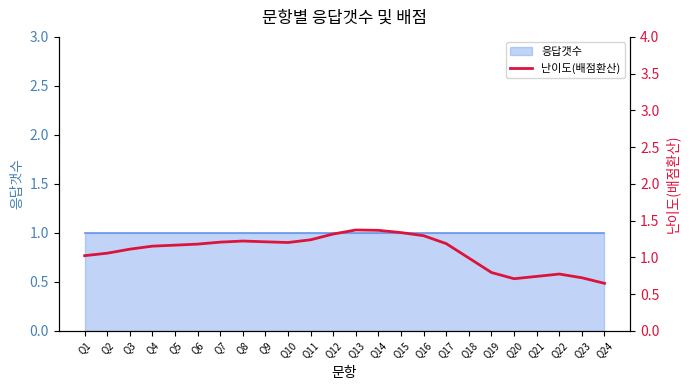

How many data points are above 1?

17